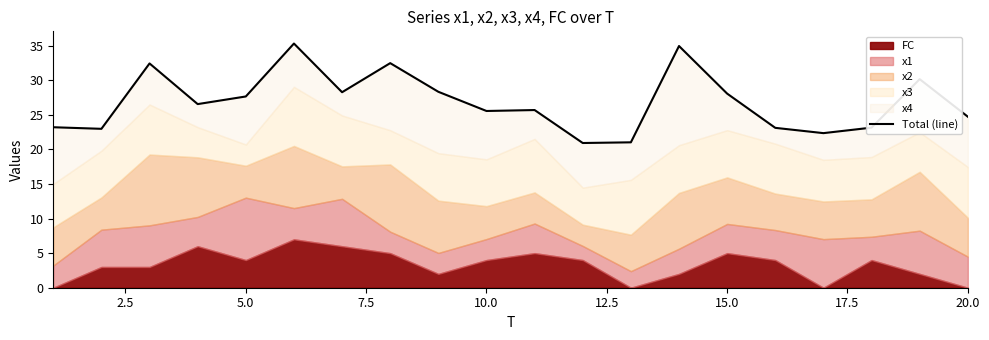

Is it true that the value at 17.5 is 17.6?

False